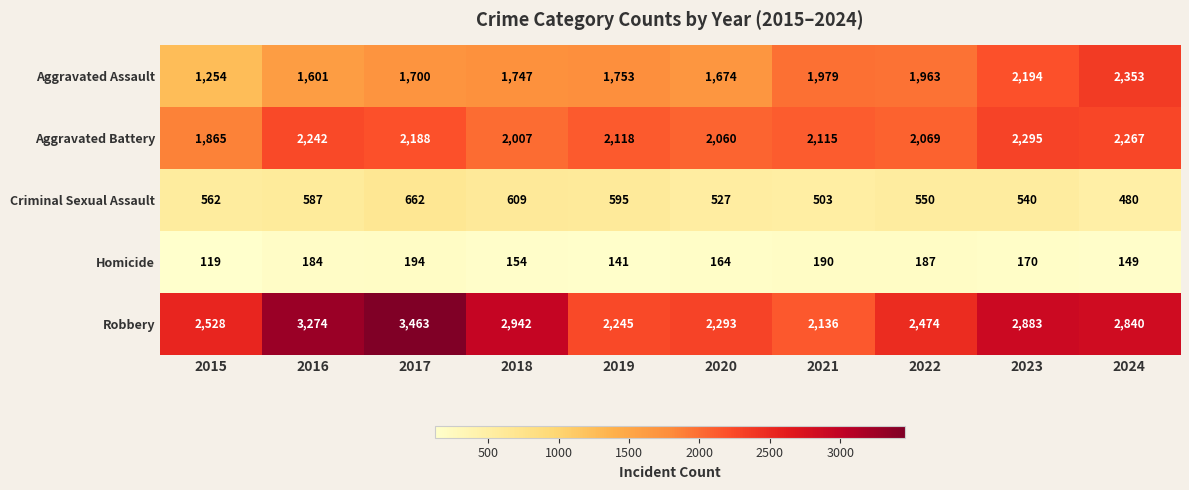

Is it true that Robbery equals 2221 at 2016?

False